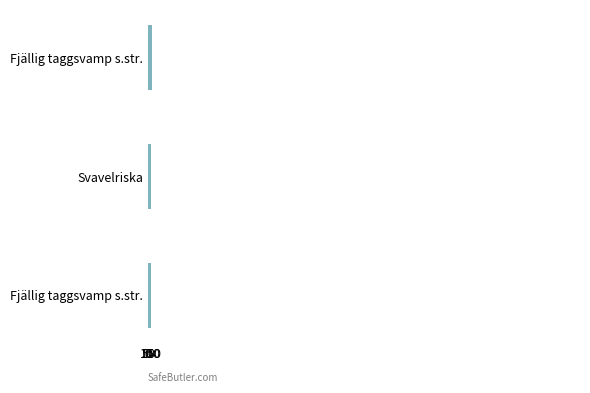

Does the chart contain any negative values?

No